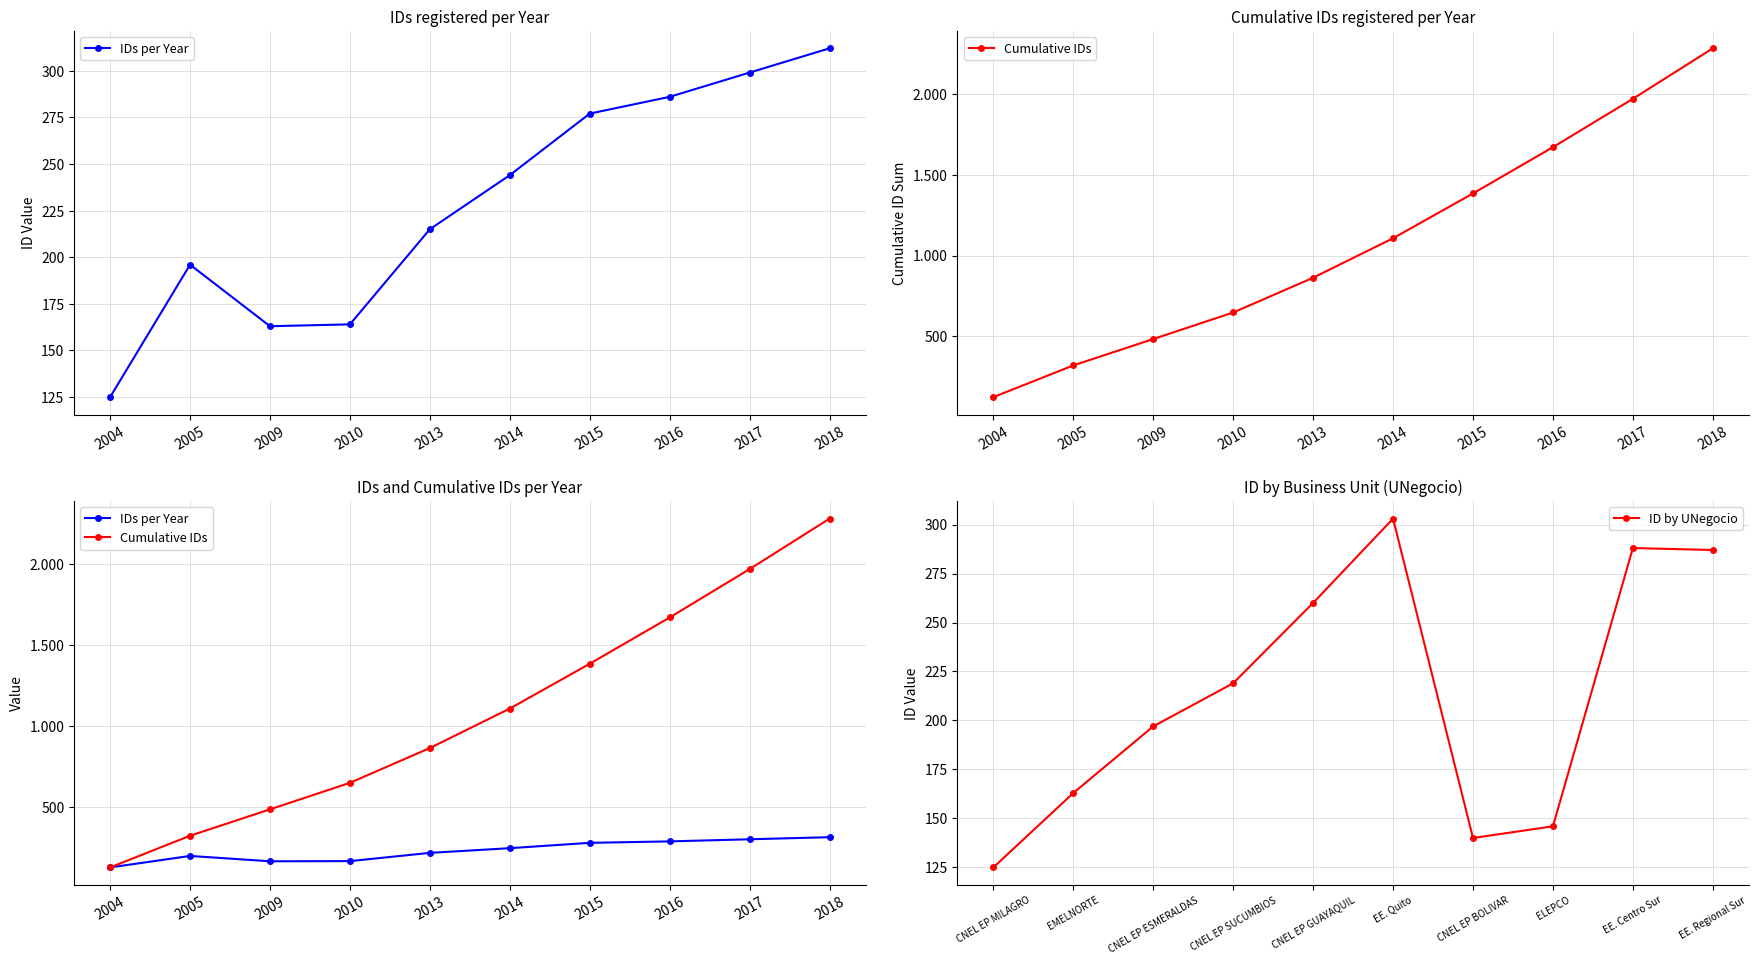

How many values in the Cumulative IDs series are below 1107?

5